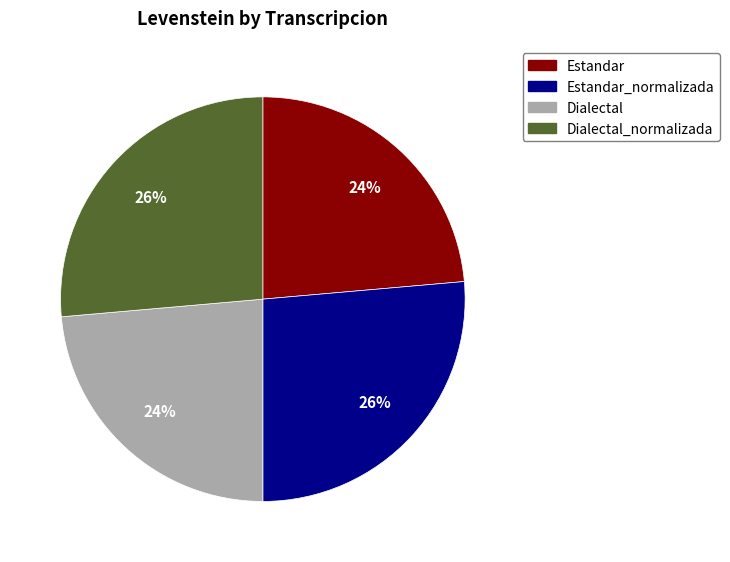

To the nearest percent, what is the average slice percentage?

25%